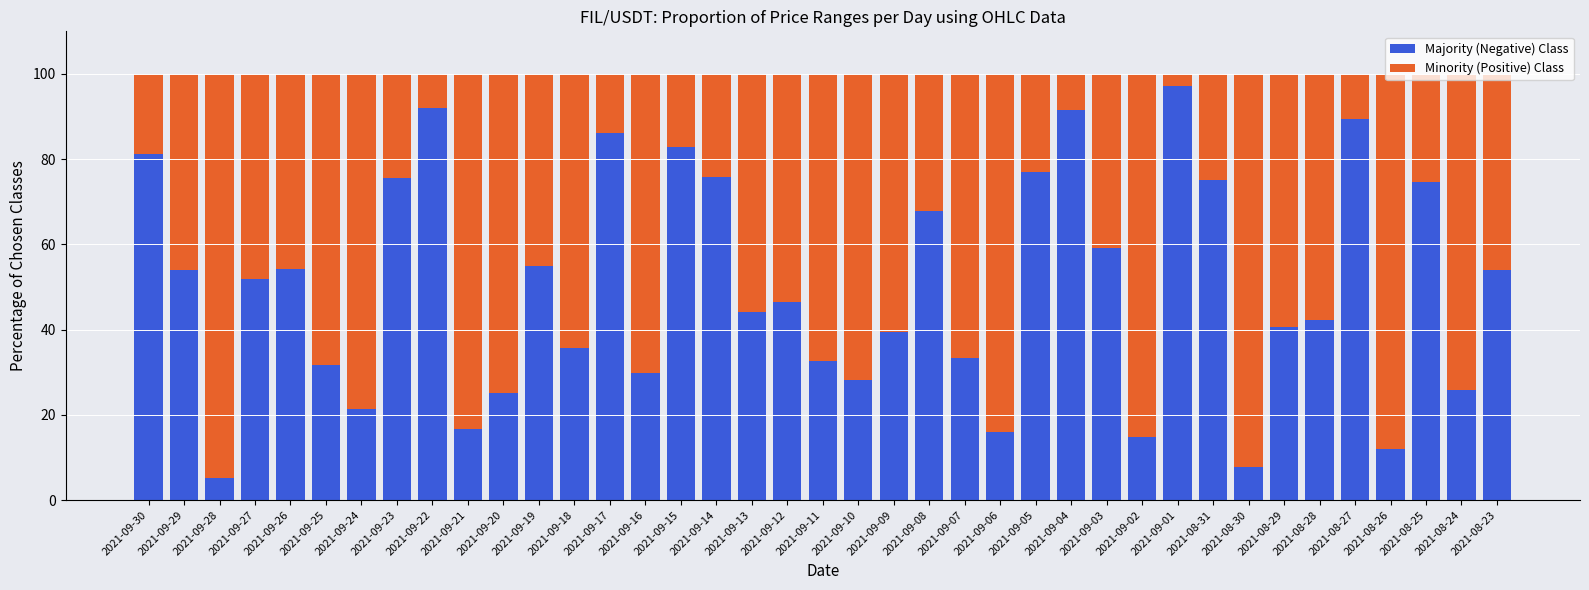

What are all the series names shown in the legend?

Majority (Negative) Class, Minority (Positive) Class